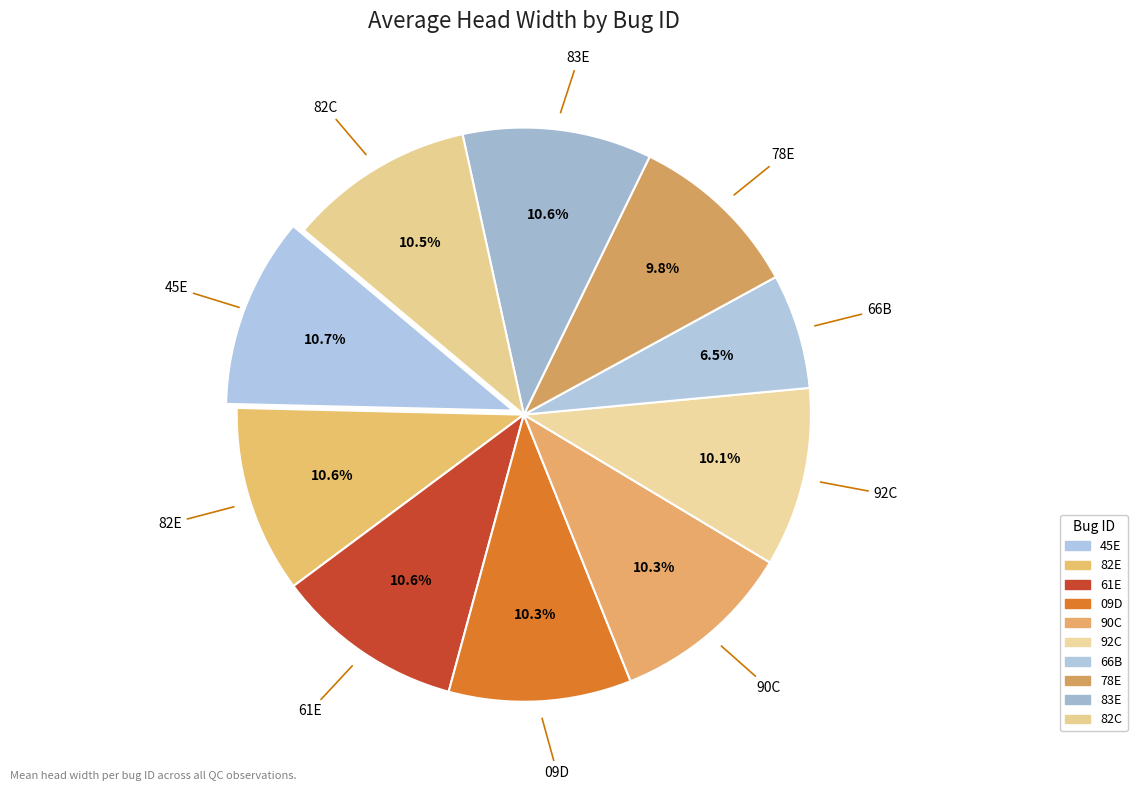

To the nearest percent, what portion does 45E represent?

11%